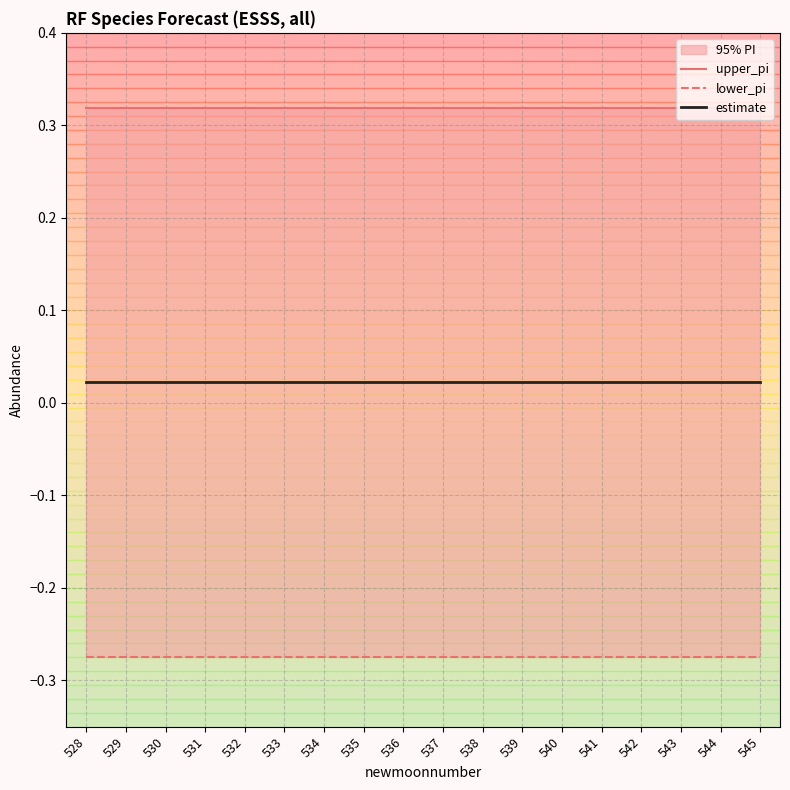

What is the average value of the lower_pi series?

-0.3